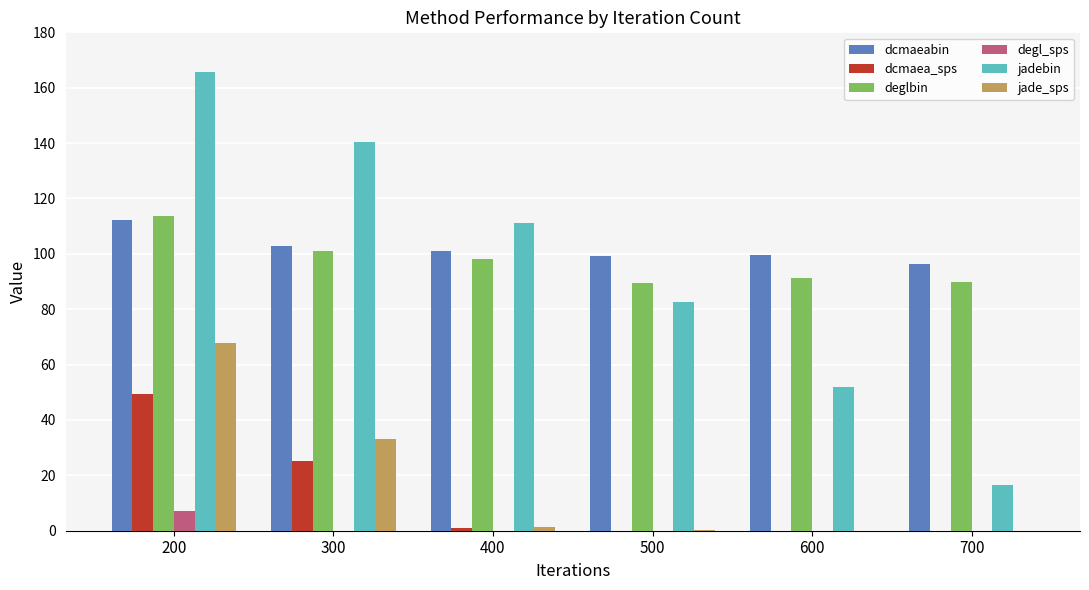

At which label does degl_sps reach its peak?

200